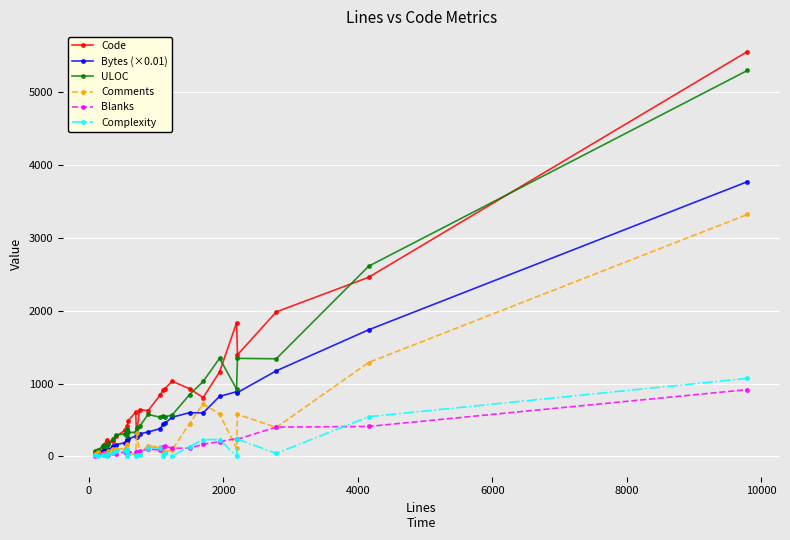

Is the value of Complexity at 26 greater than the value of Code at 16?

No